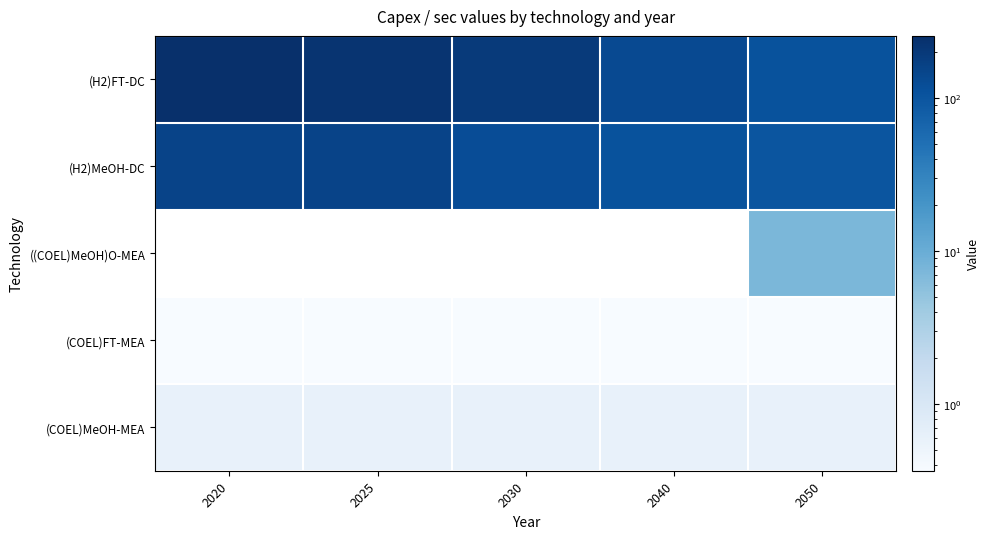

What is the average value of the (COEL)MeOH-MEA series?

0.6